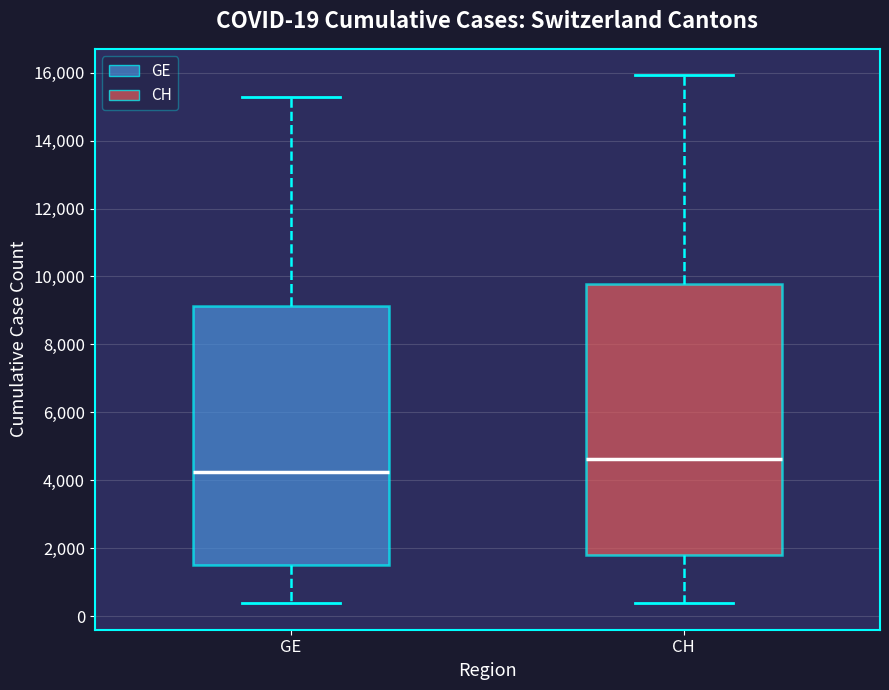

Comparing the boxes themselves (not the whiskers), which one is the tallest?

CH